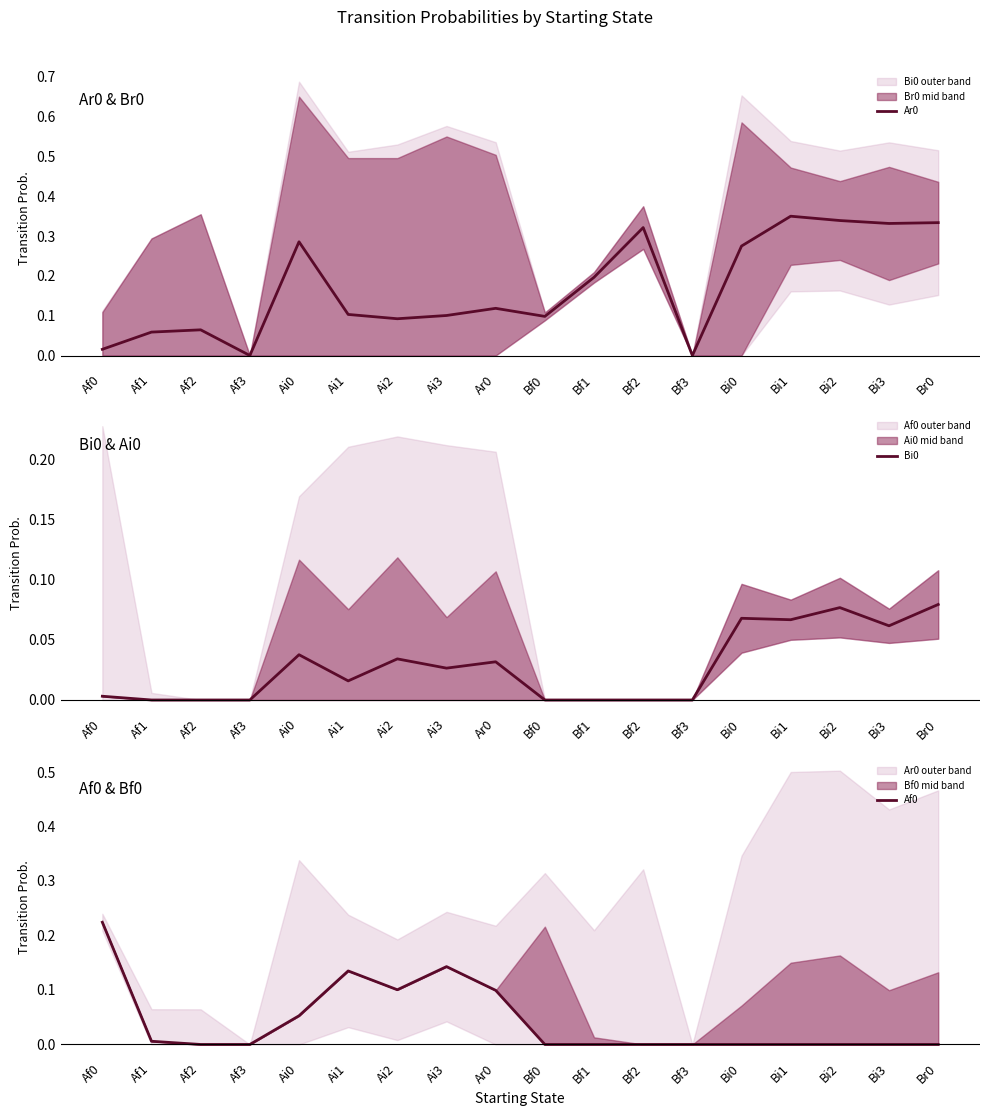

At Bf2, list the series in order from largest to smallest.

Ar0, Bi0, Af0